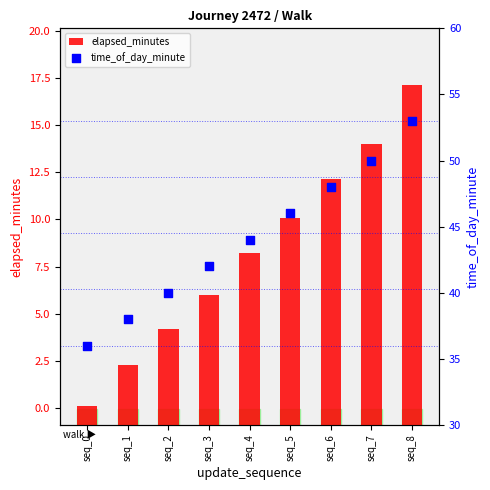

At how many categories does at least one series exceed 33?

9